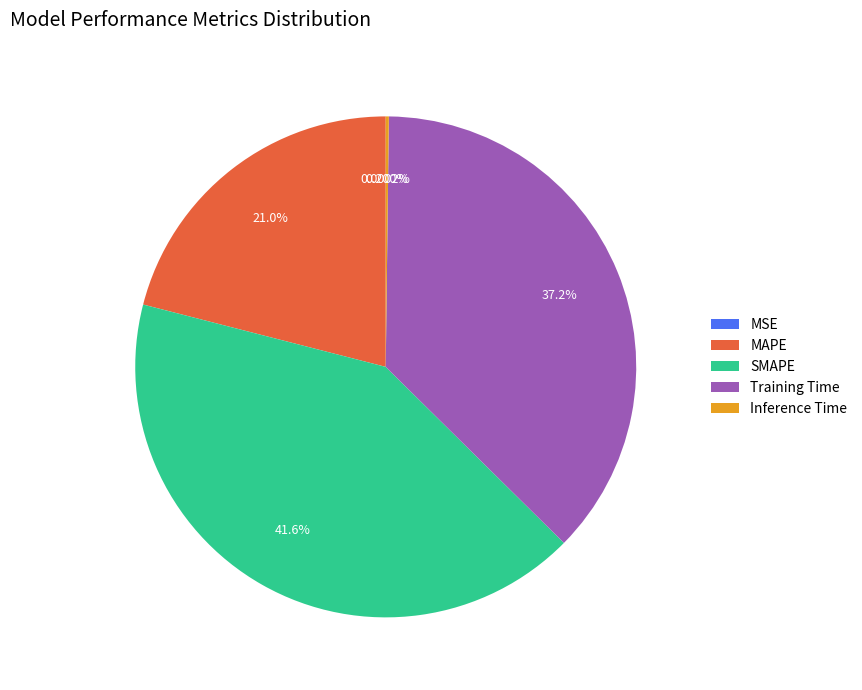

What is the largest slice in the pie chart?

SMAPE